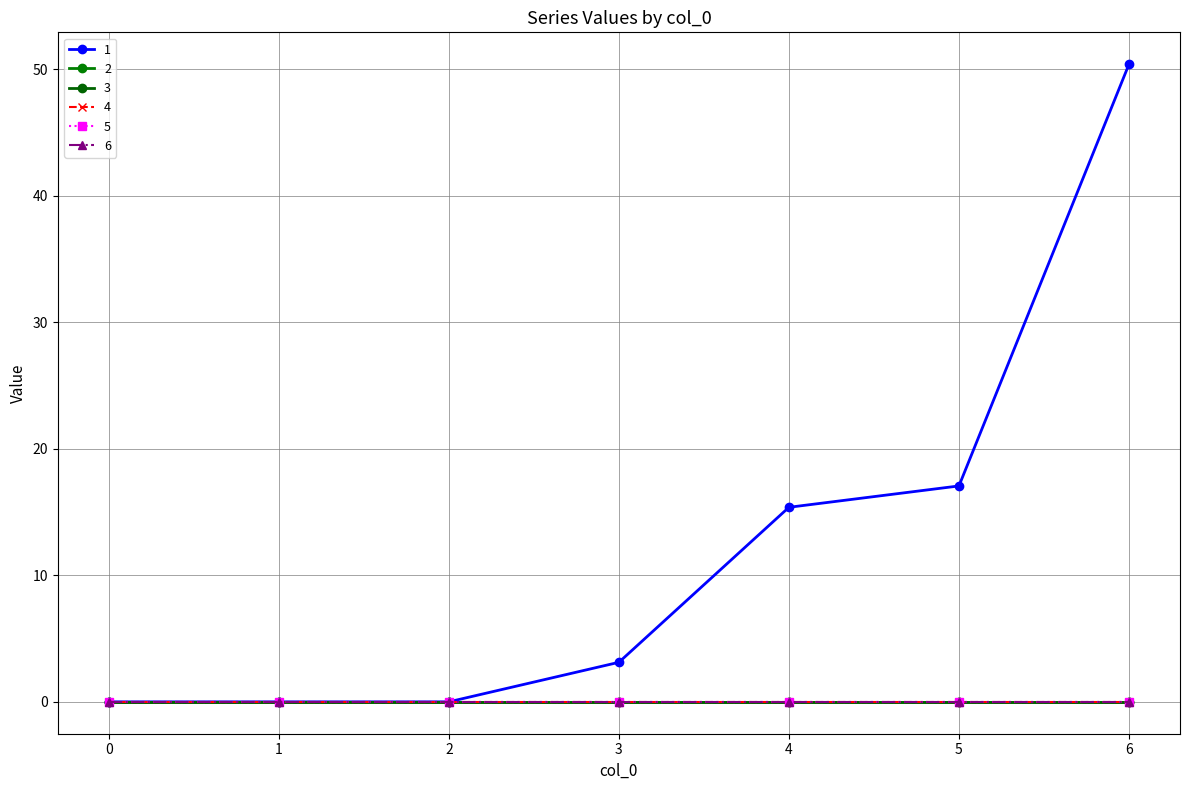

Is this an area chart (filled region under the line)?

No